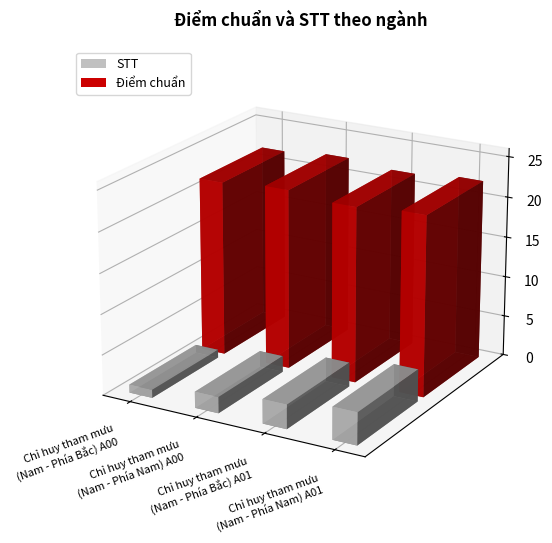

Rank the series by their average value, from lowest to highest.

STT, Điểm chuẩn